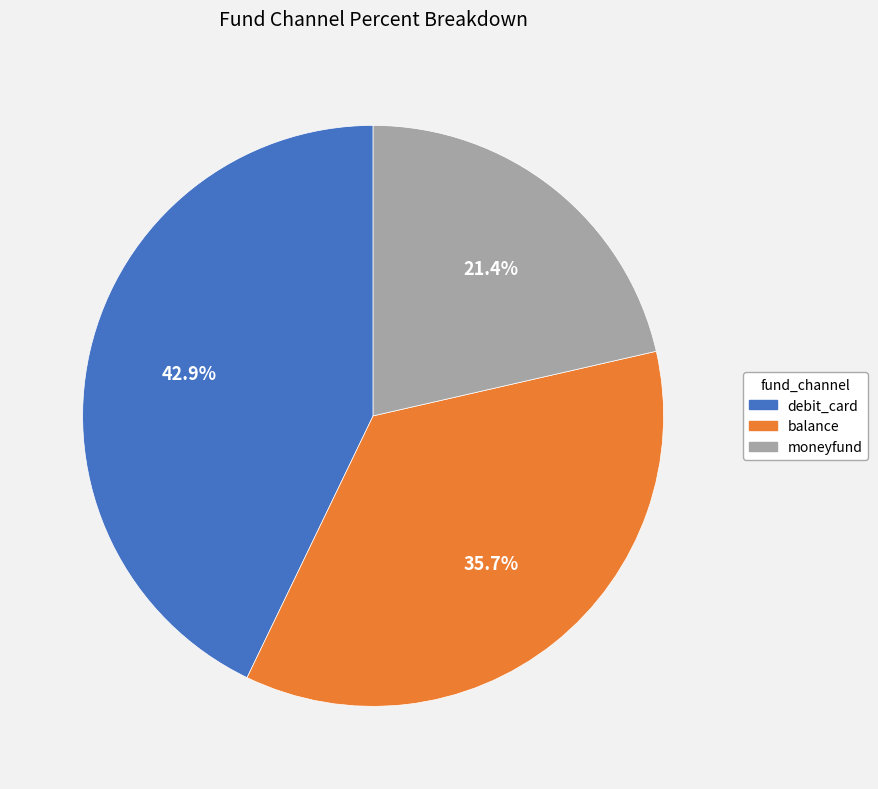

Is there any slice that represents more than half of the pie?

No